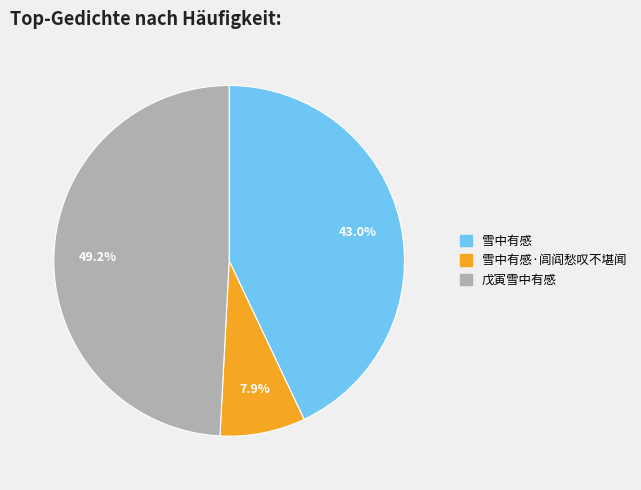

Is there any slice that represents more than half of the pie?

No